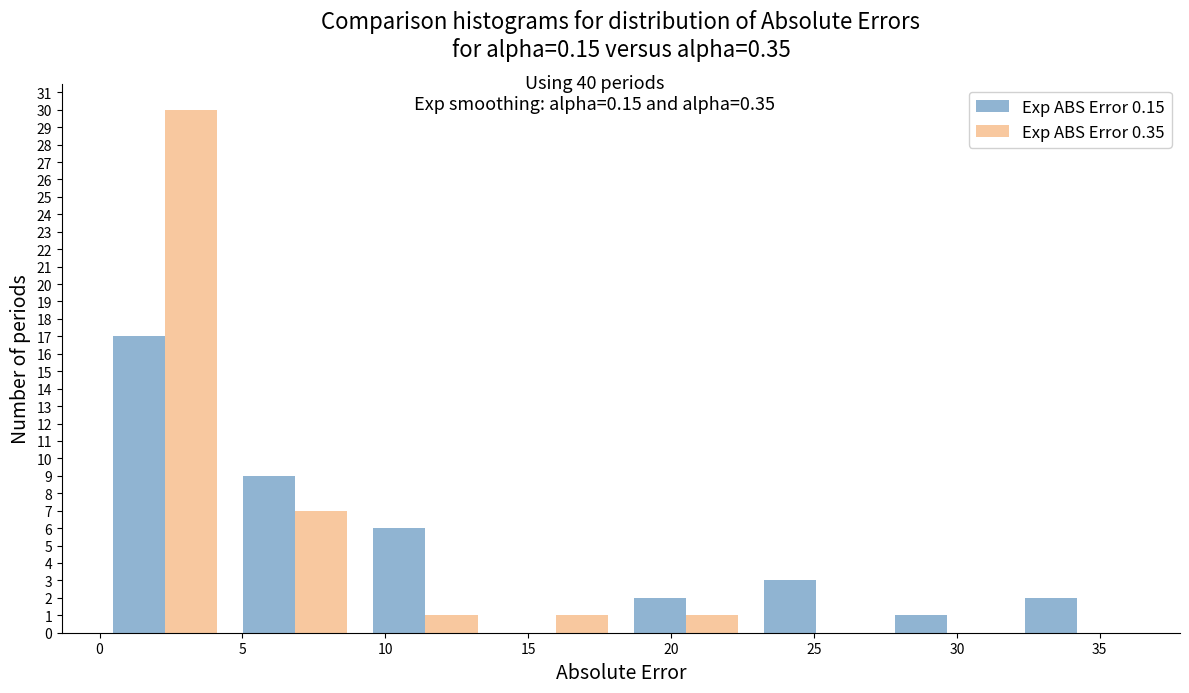

Reading left to right, list every range on the x-axis with the height of the bar of each series over it. Neither the bar edges nor the heights are printed on the chart, so give them approximately, as read against the axes.

0.0 to 4.5: Exp ABS Error 0.15=17	Exp ABS Error 0.35=30
4.5 to 9.0: Exp ABS Error 0.15=9	Exp ABS Error 0.35=7
9.0 to 13.5: Exp ABS Error 0.15=6	Exp ABS Error 0.35=1
13.5 to 18.0: Exp ABS Error 0.15=0	Exp ABS Error 0.35=1
18.0 to 23.0: Exp ABS Error 0.15=2	Exp ABS Error 0.35=1
23.0 to 27.5: Exp ABS Error 0.15=3	Exp ABS Error 0.35=0
27.5 to 32.0: Exp ABS Error 0.15=1	Exp ABS Error 0.35=0
32.0 to 36.5: Exp ABS Error 0.15=2	Exp ABS Error 0.35=0